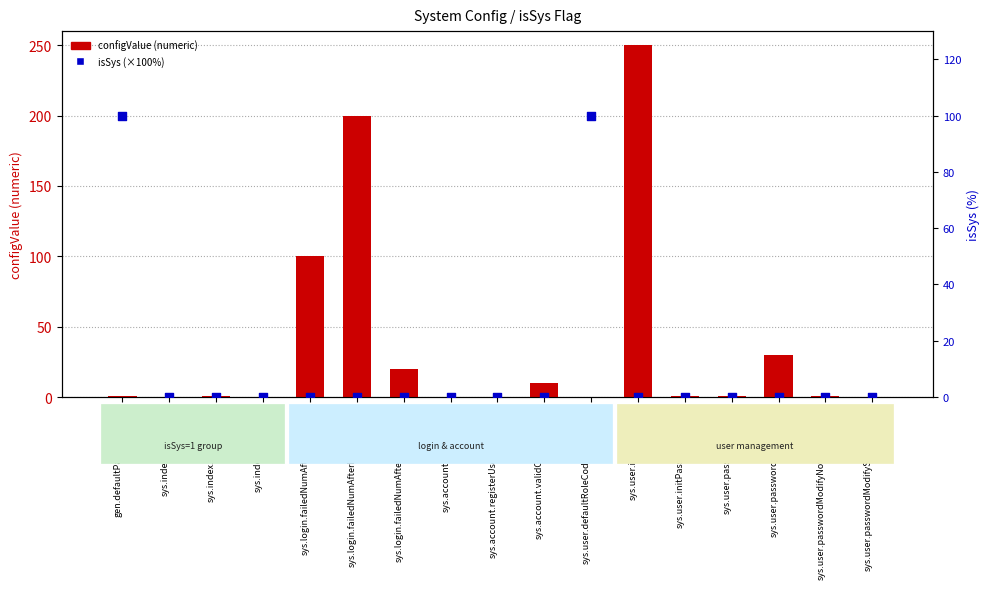

What is the total value across all series at sys.index.sidebarStyle?

1